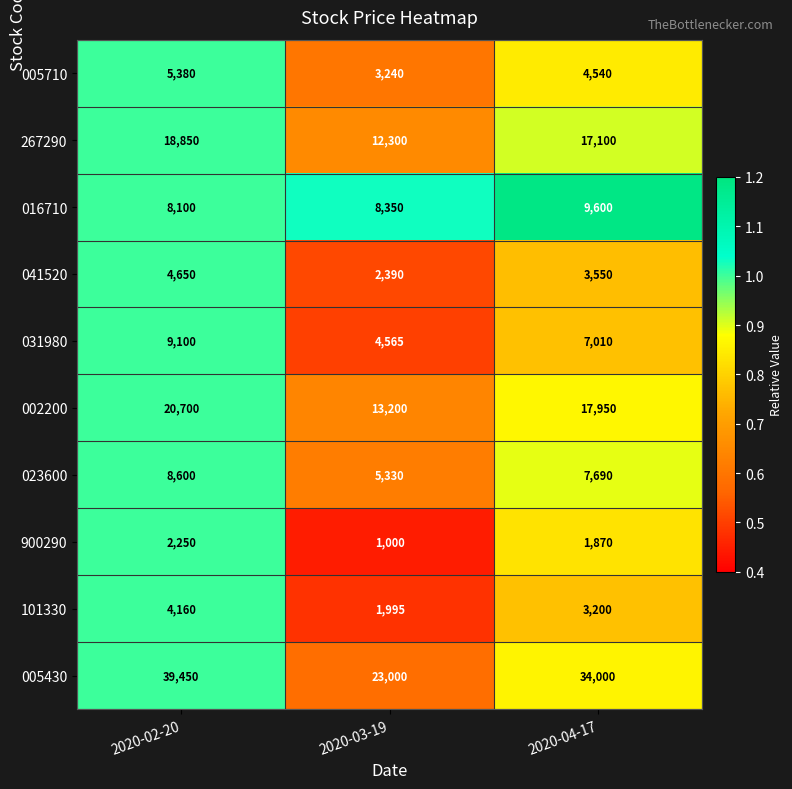

The 101330 series shows 4160 at 2020-02-20. True or false?

True